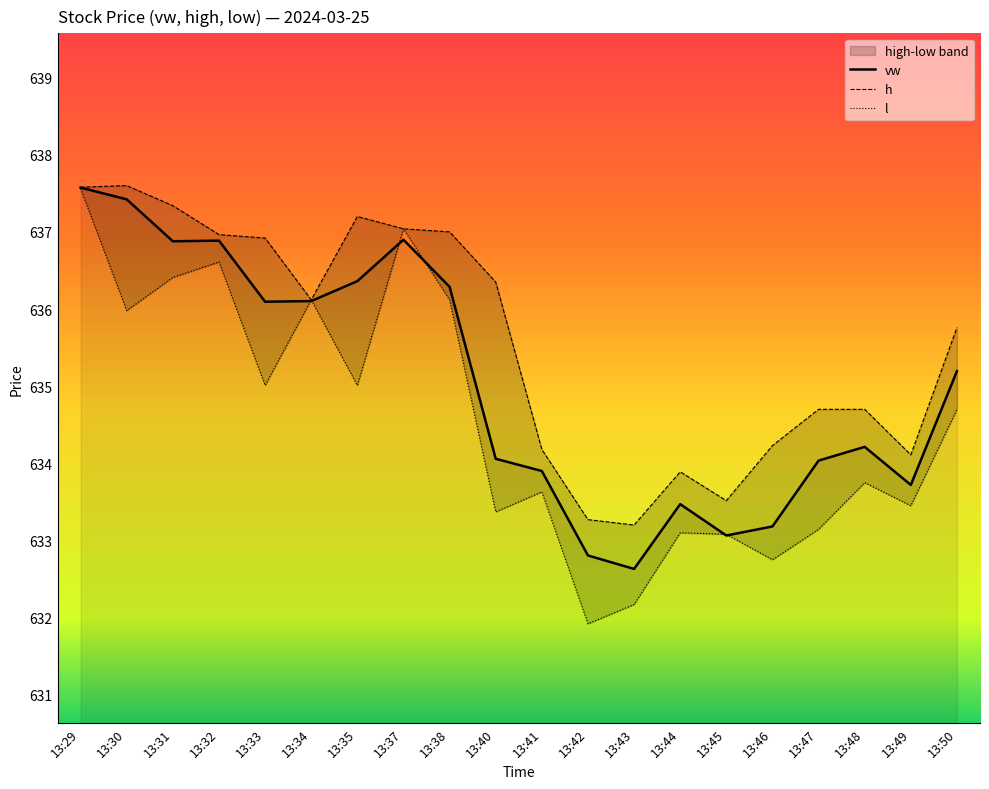

List the series in order of their peak value, highest first.

h, vw, l